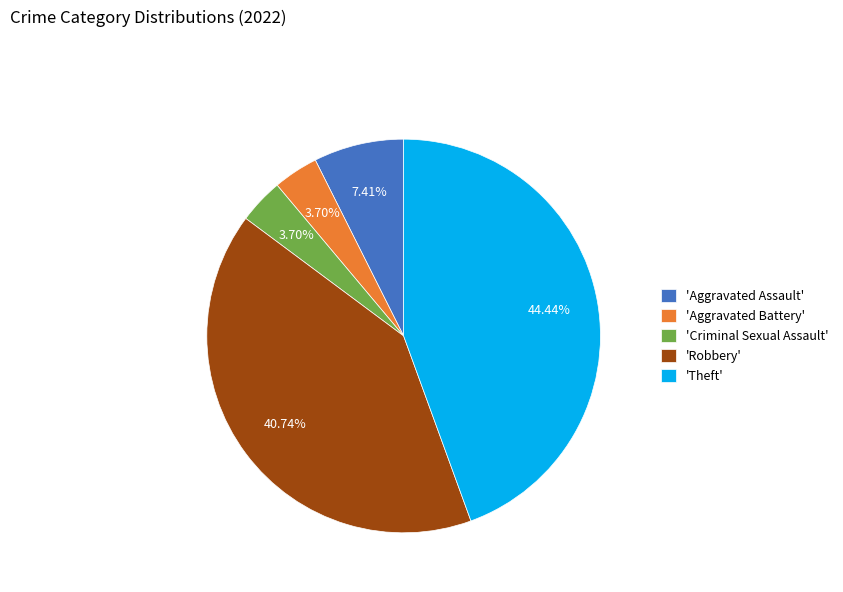

Between 'Aggravated Battery' and 'Theft', which is larger?

'Theft'